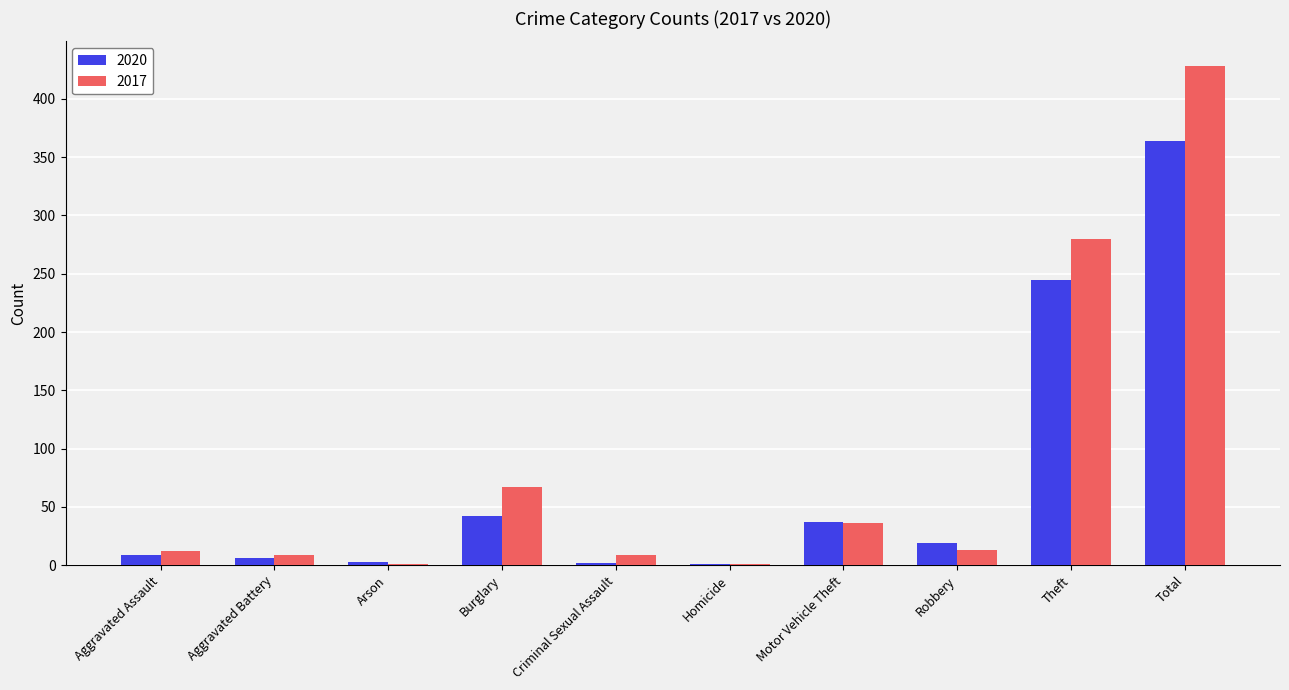

At which category is the sum across all series the highest?

Total